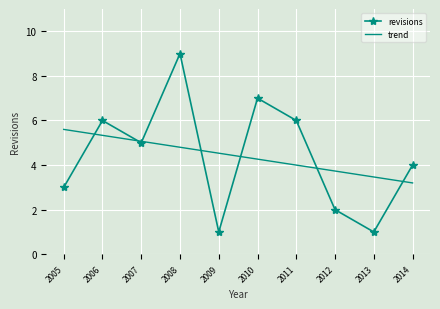

List the labels in order of trend value, largest first.

2005, 2006, 2007, 2008, 2009, 2010, 2011, 2012, 2013, 2014